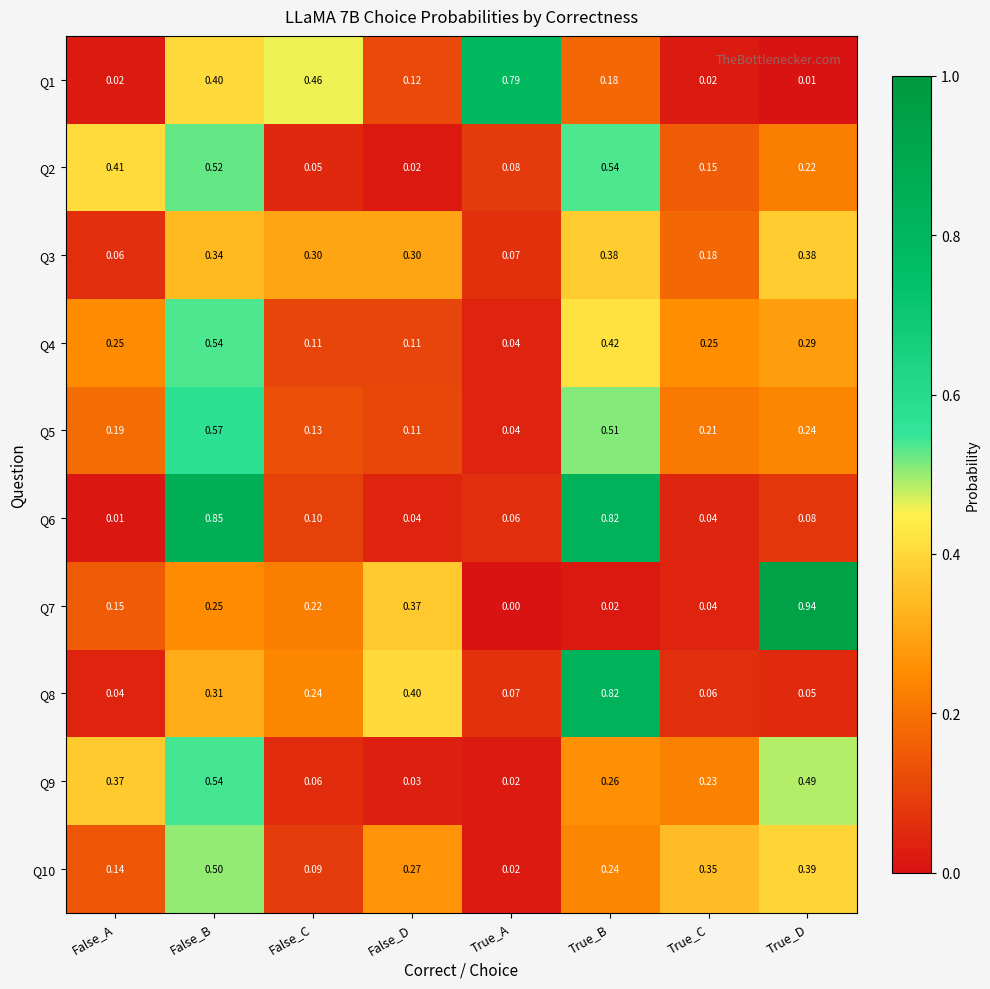

Where is Q3 nearest to the value 0?

False_A